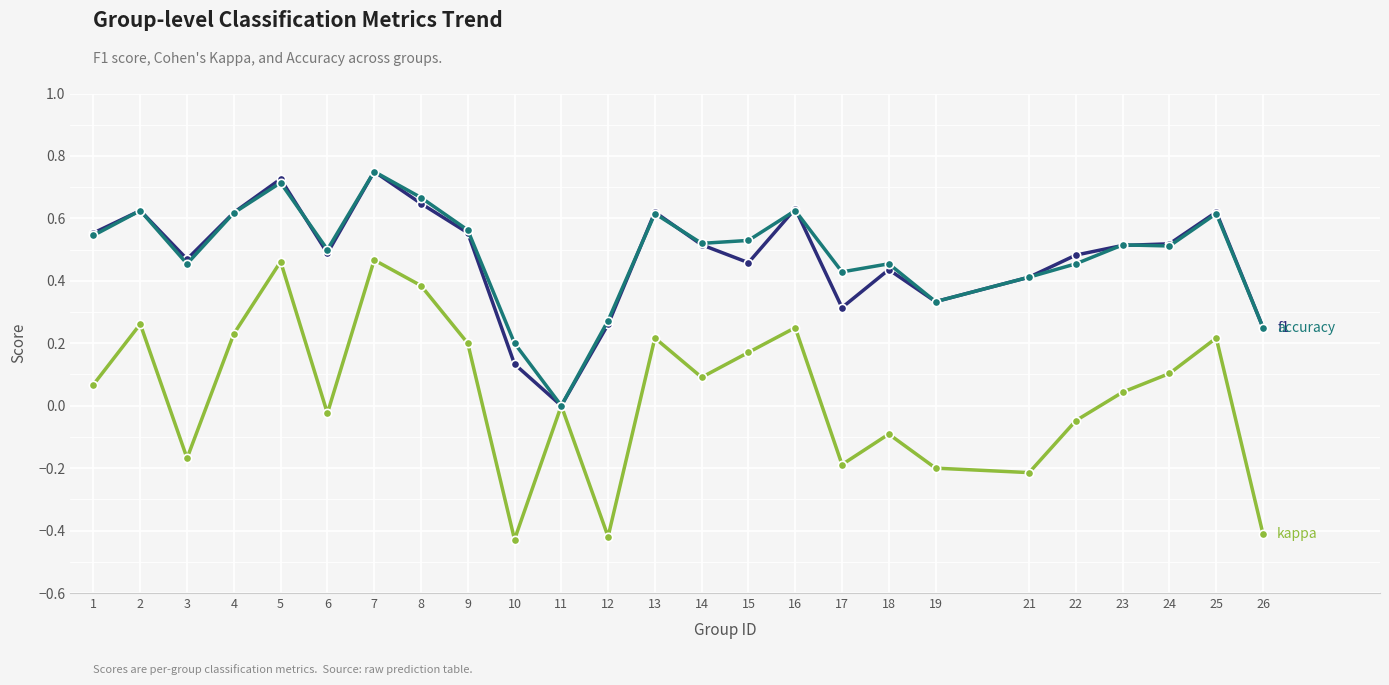

What is the total value across all series at 9?

1.3